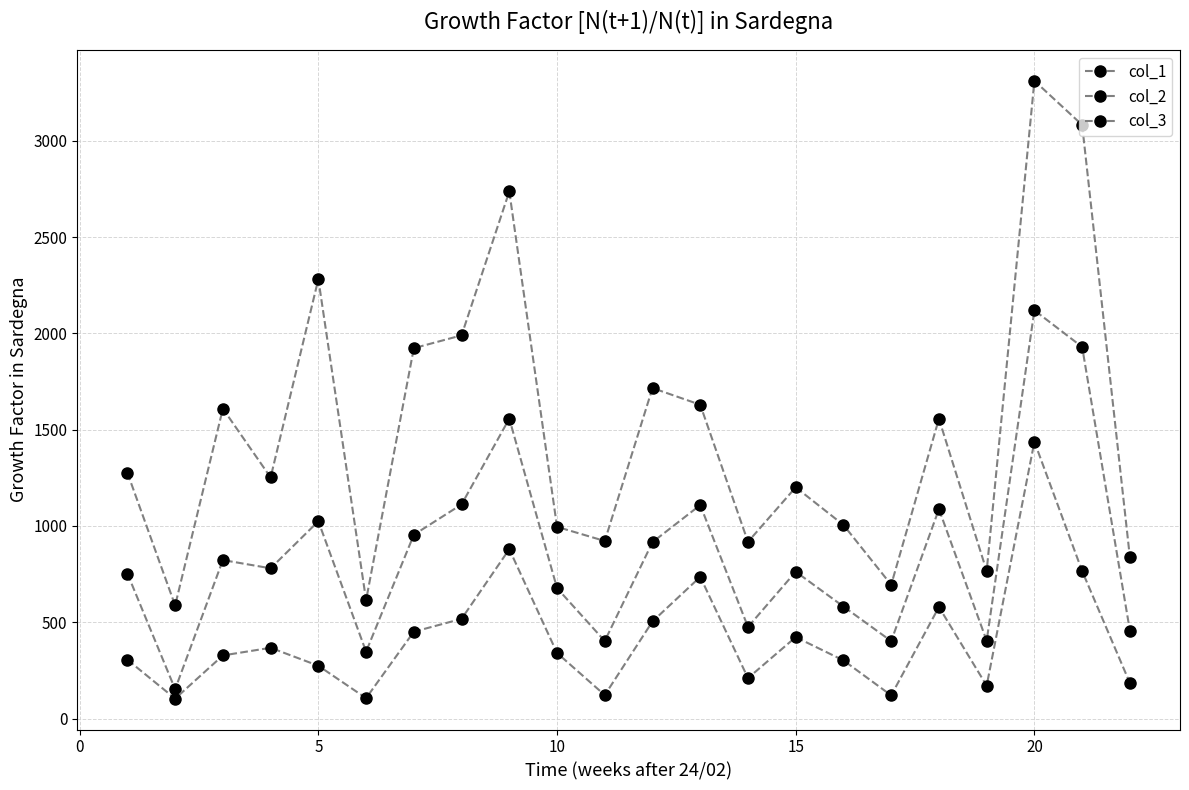

Count the number of data series in this chart.

3